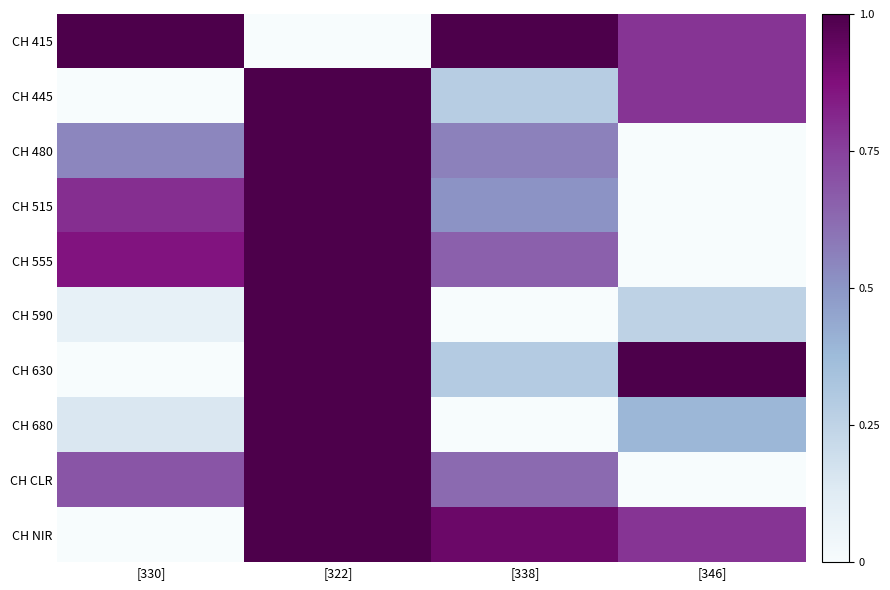

What is the greatest value displayed?

1.0